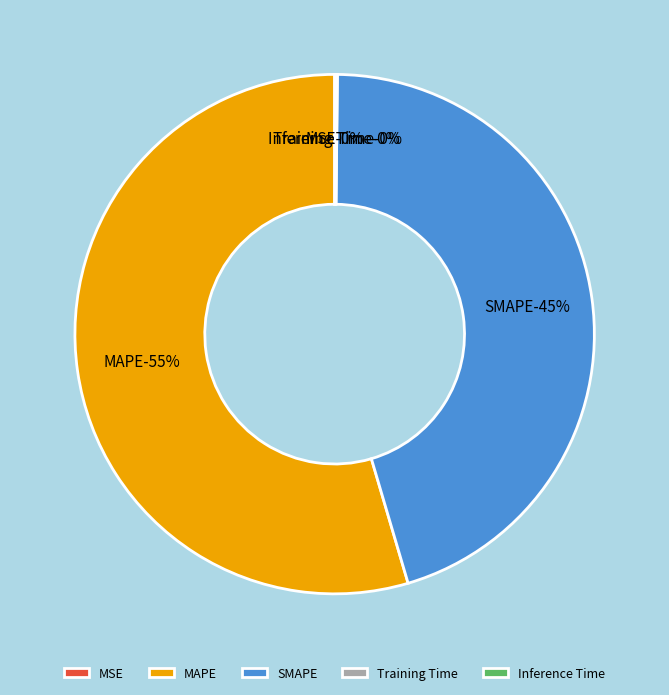

Is there any slice that represents more than half of the pie?

Yes